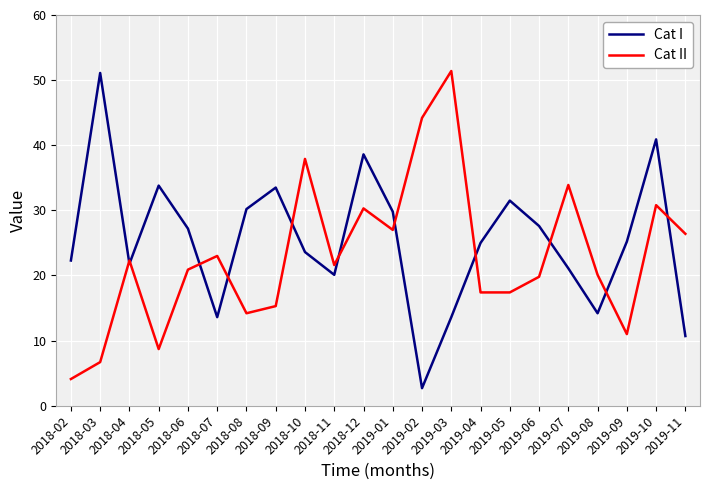

Rank the series by their average value, from highest to lowest.

Cat I, Cat II